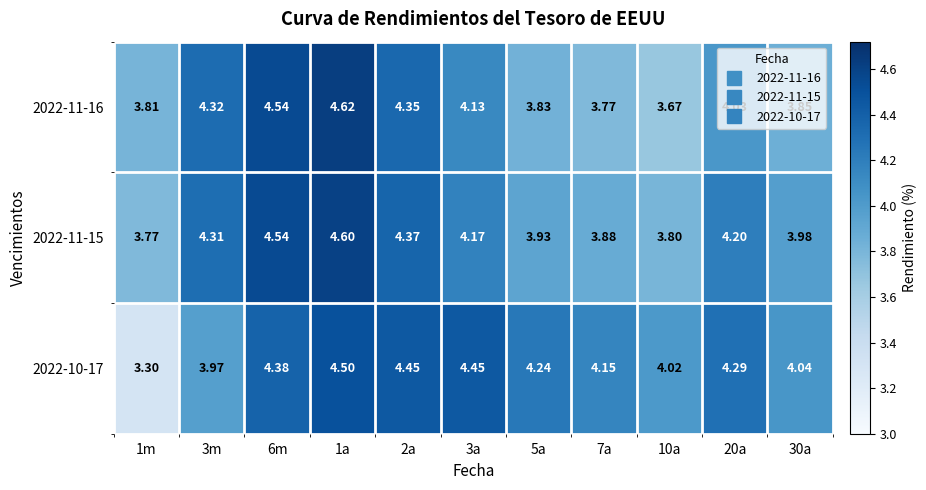

Is the value of 2022-11-15 at 3m greater than the value of 2022-10-17 at 20a?

Yes